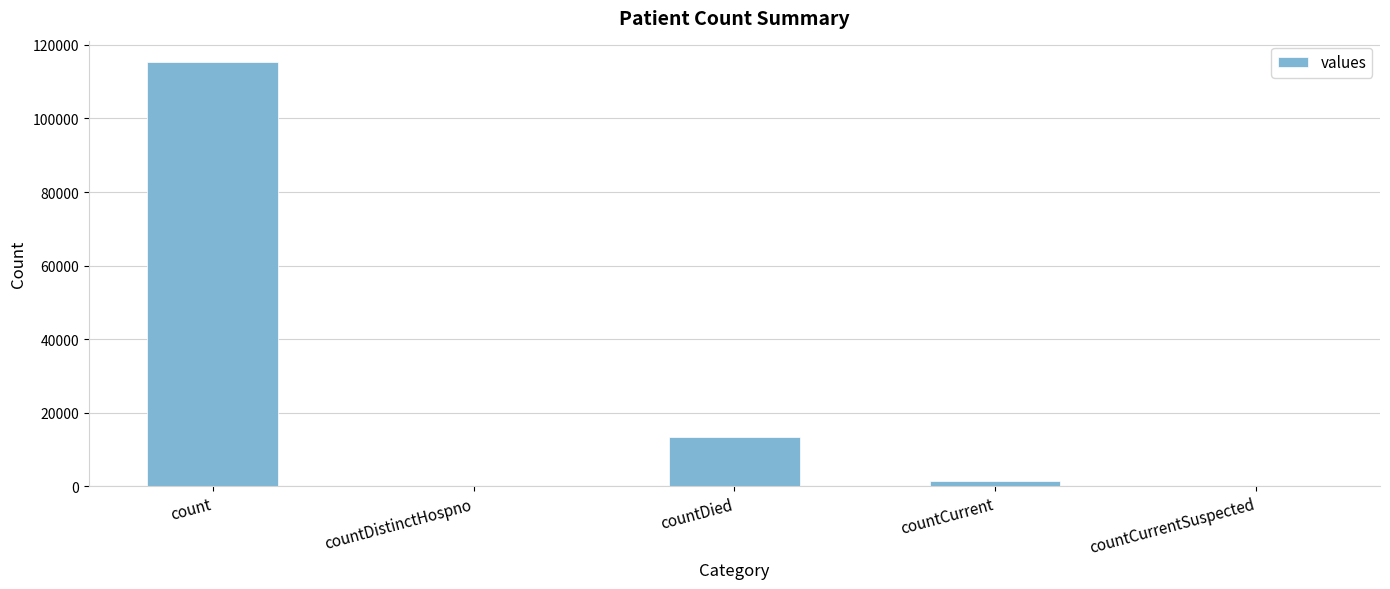

Which has a higher value, countDied or countCurrent?

countDied